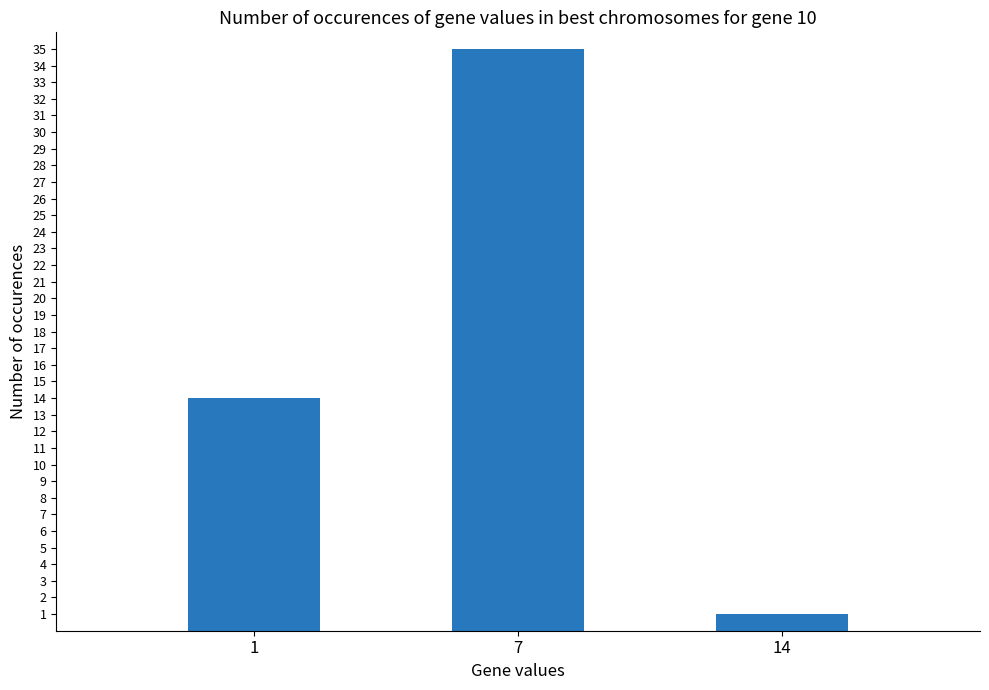

Reading left to right, what are all the values shown in this chart?

14	35	1